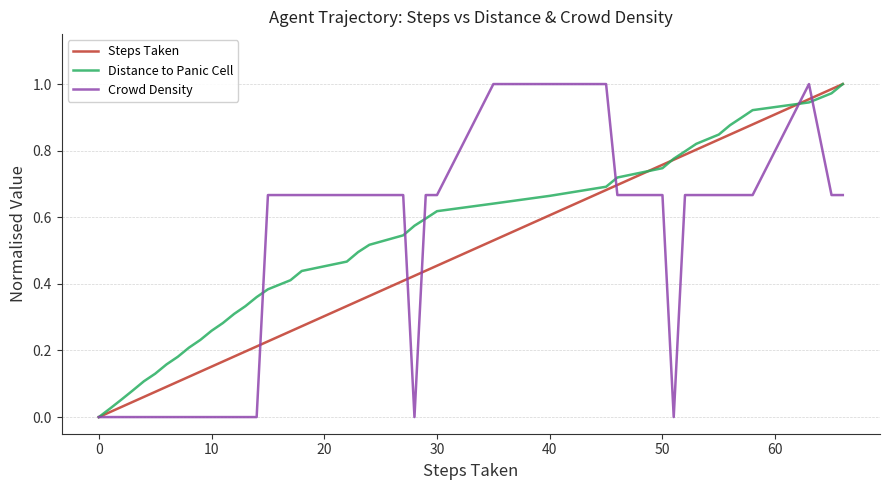

Reading left to right, transcribe all the data shown in this chart.

Steps Taken: 0.0	0.0	0.0	0.0	0.1	0.1	0.1	0.1	0.1	0.1	0.2	0.2	0.2	0.2	0.2	0.2	0.3	0.3	0.3	0.3	0.4	0.4	0.4	0.4	0.5	0.5	0.6	0.7	0.7	0.8	0.8	0.8	0.8	0.8	0.8	0.9	0.9	1.0	1.0	1.0
Distance to Panic Cell: 0.0	0.0	0.1	0.1	0.1	0.1	0.2	0.2	0.2	0.2	0.3	0.3	0.3	0.3	0.4	0.4	0.4	0.4	0.5	0.5	0.5	0.5	0.6	0.6	0.6	0.6	0.7	0.7	0.7	0.7	0.8	0.8	0.8	0.8	0.9	0.9	0.9	0.9	1.0	1.0
Crowd Density: 0.0	0.0	0.0	0.0	0.0	0.0	0.0	0.0	0.0	0.0	0.0	0.0	0.0	0.0	0.0	0.7	0.7	0.7	0.7	0.7	0.7	0.7	0.0	0.7	0.7	1.0	1.0	1.0	0.7	0.7	0.0	0.7	0.7	0.7	0.7	0.7	0.7	1.0	0.7	0.7